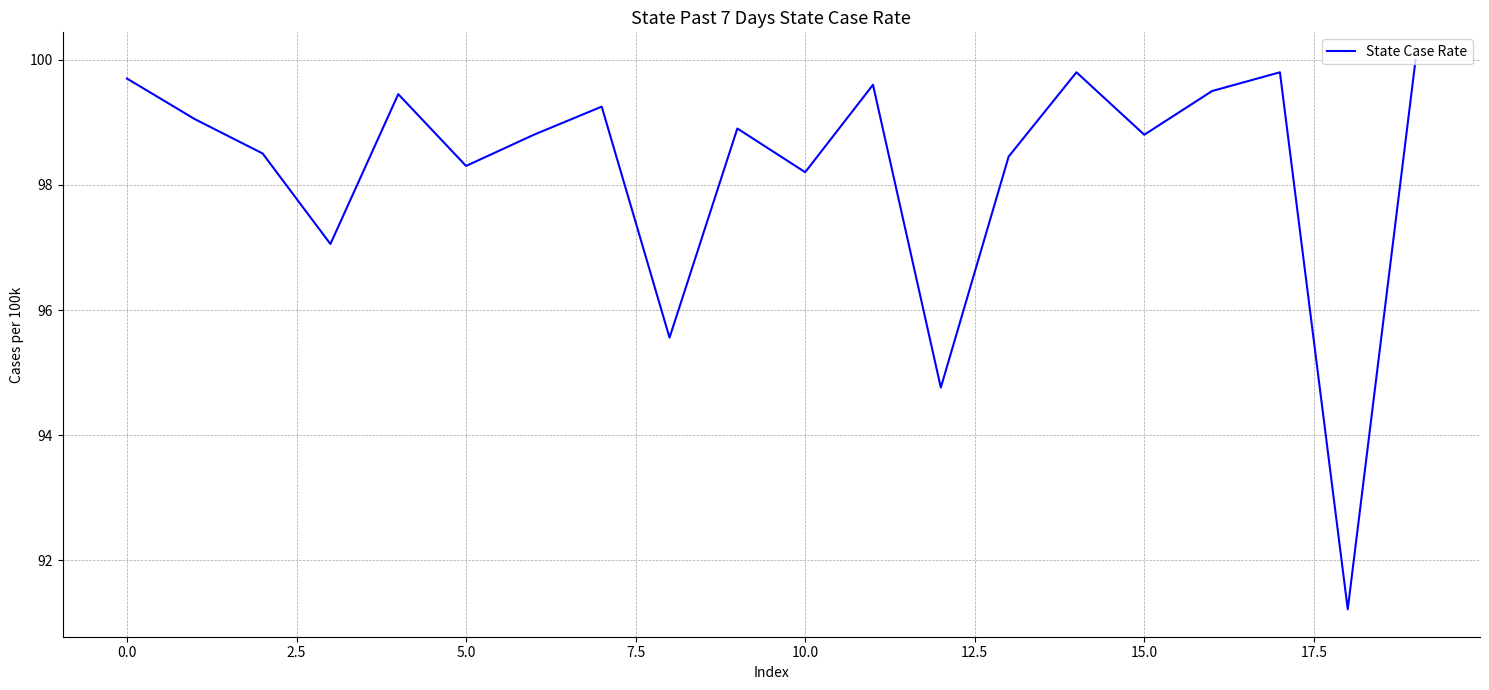

Does the chart have visible grid lines?

Yes